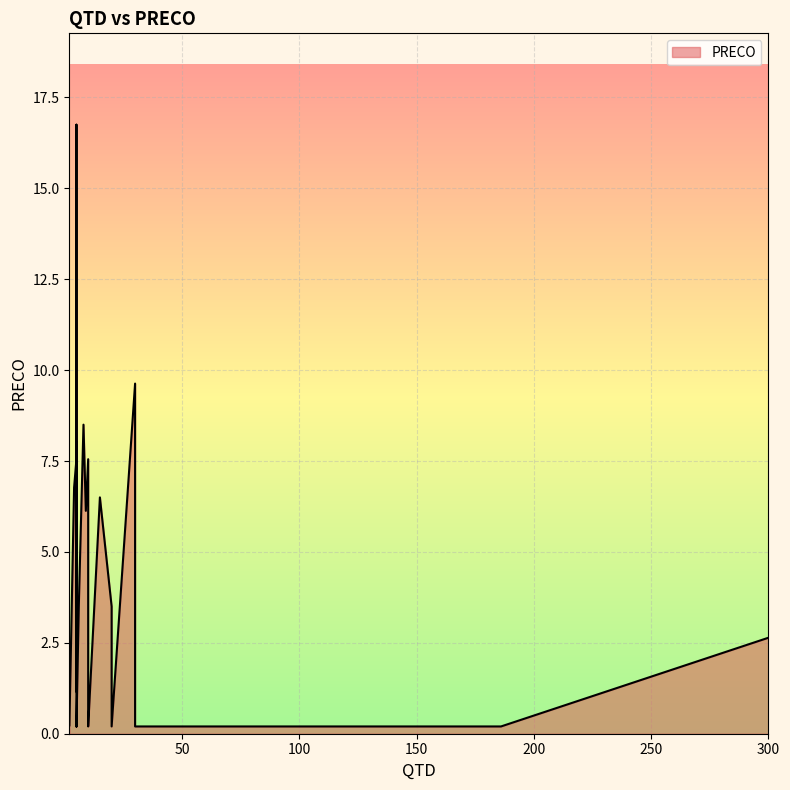

At which label is the value closest to 8?

5